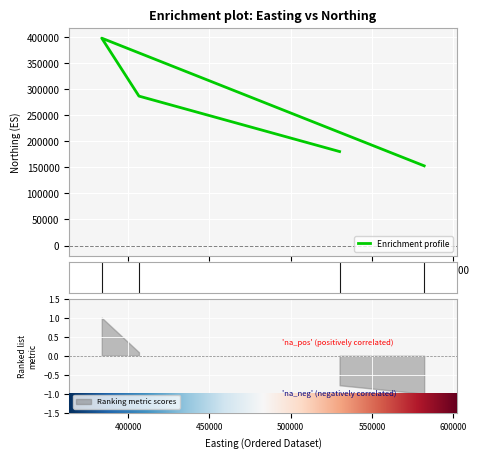

True or false: the data shows 112356 at 406689.

False